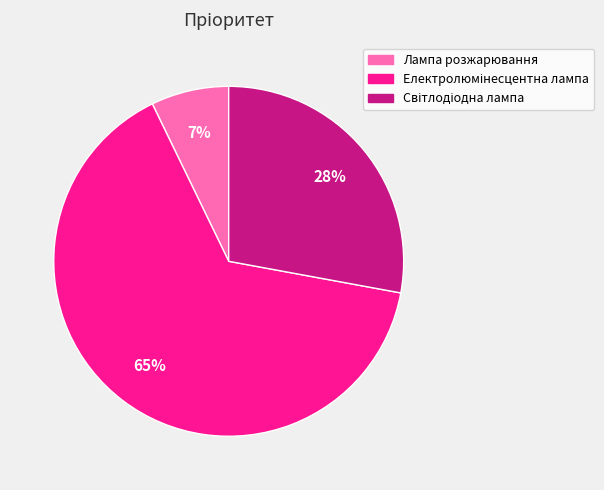

How many slices are in this pie chart?

3